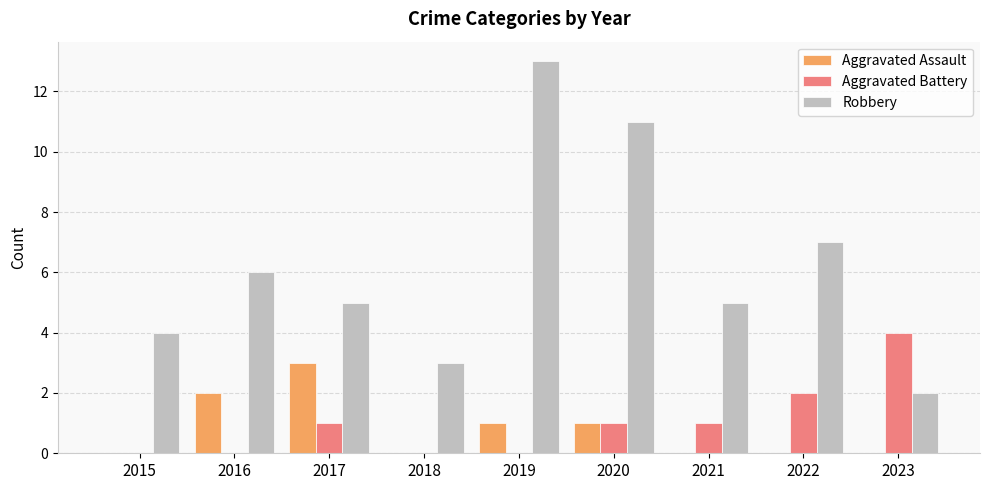

Reading left to right, extract all data points from this chart.

Aggravated Assault: 0	2	3	0	1	1	0	0	0
Aggravated Battery: 0	0	1	0	0	1	1	2	4
Robbery: 4	6	5	3	13	11	5	7	2